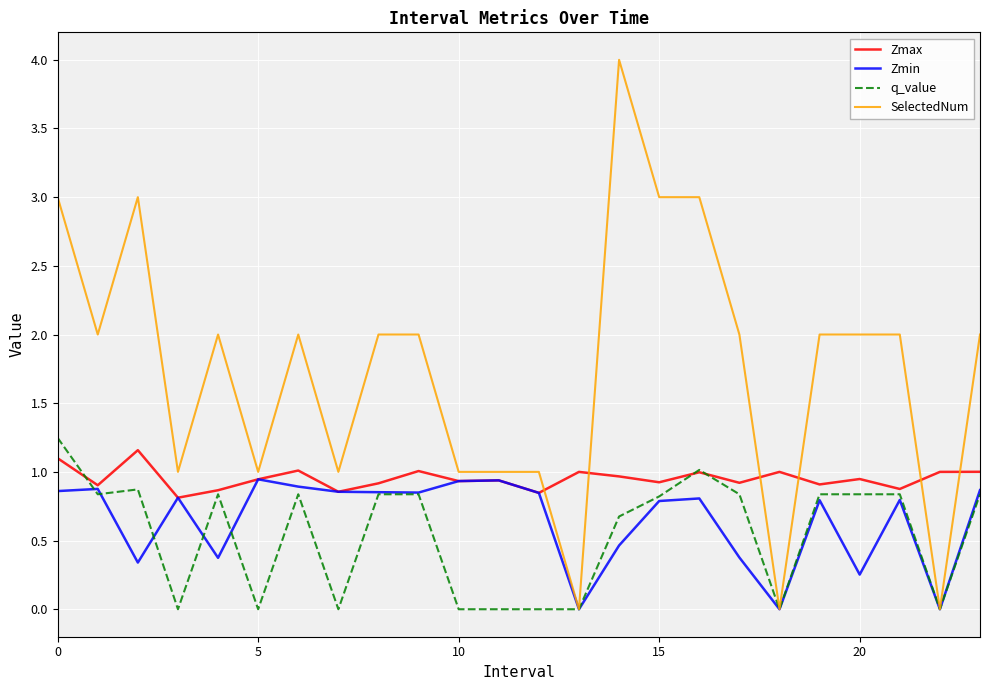

True or false: Zmax and SelectedNum intersect in this chart.

True